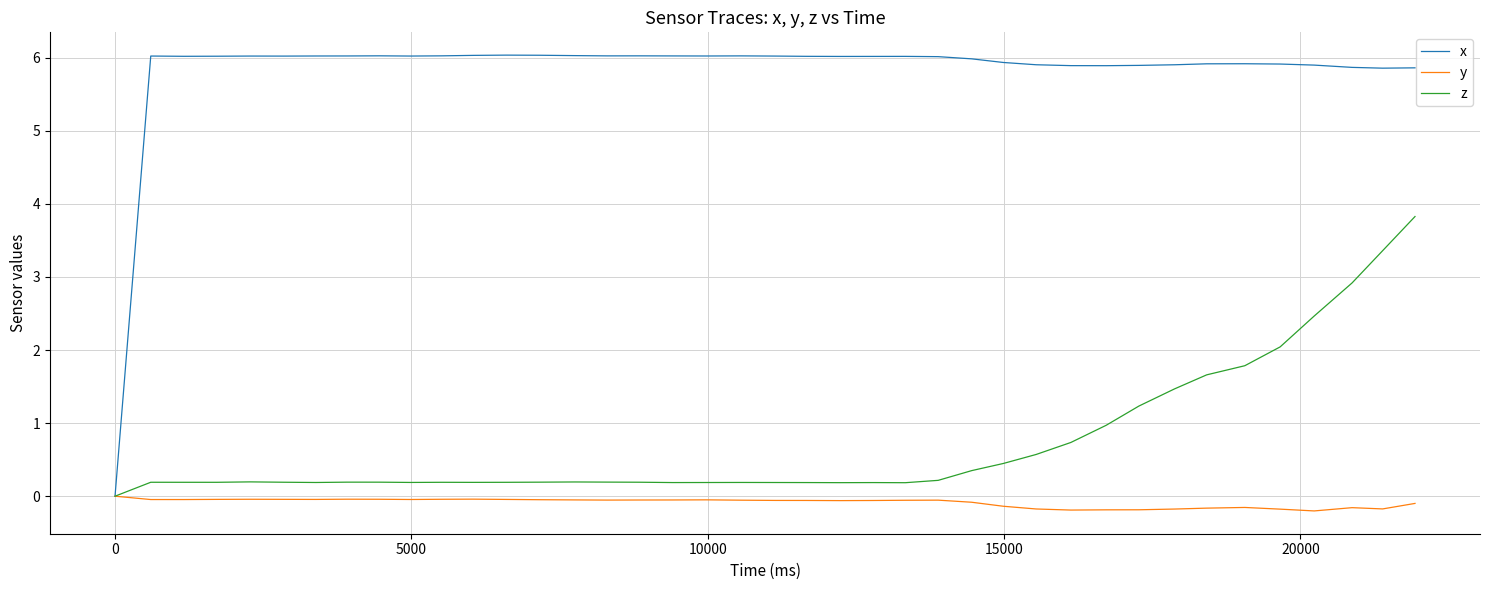

Which series has the widest spread of values?

x